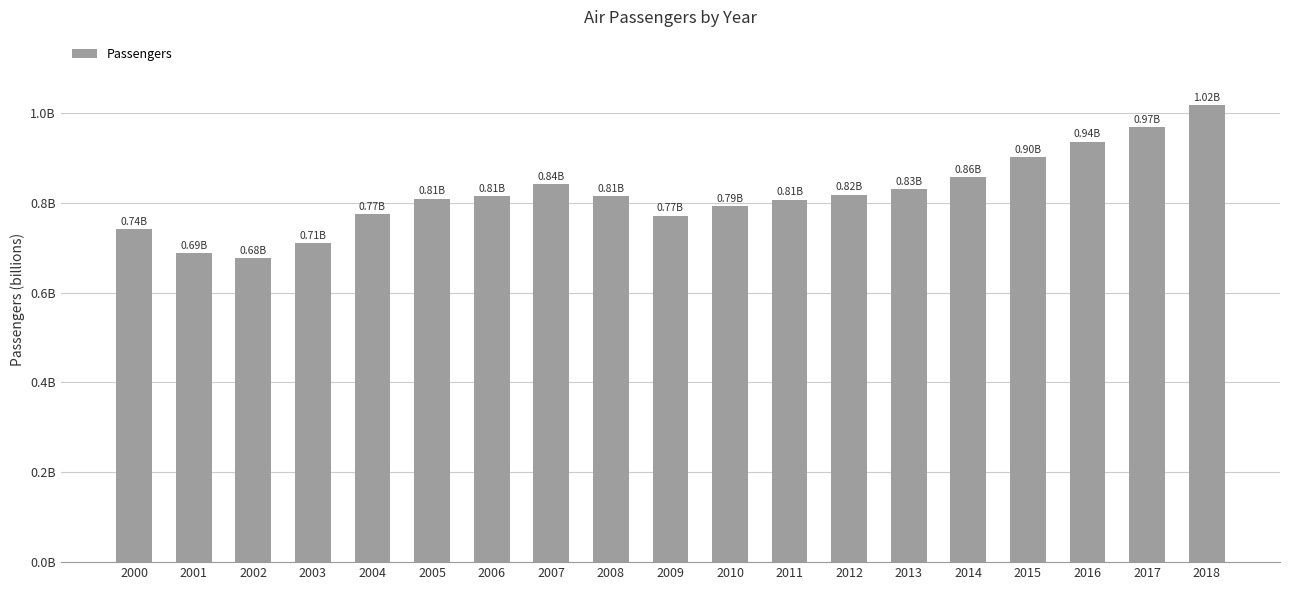

List the labels in order of value, largest first.

2018, 2017, 2016, 2015, 2014, 2007, 2013, 2012, 2008, 2006, 2005, 2011, 2010, 2004, 2009, 2000, 2003, 2001, 2002